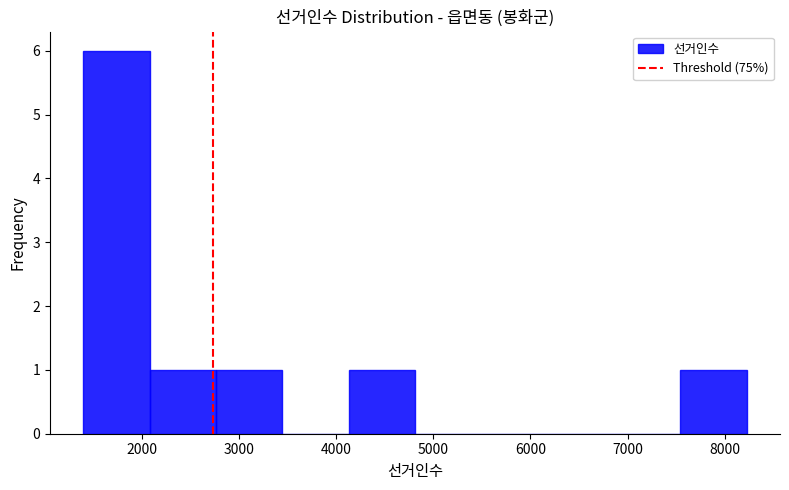

Reading left to right, transcribe this chart: for each bar, give the range it covers on the x-axis and its height. Neither the bar edges nor the heights are printed on the chart, so give them approximately, as read against the axes.

1400 to 2100: 6
2100 to 2800: 1
2800 to 3400: 1
3400 to 4100: 0
4100 to 4800: 1
4800 to 5500: 0
5500 to 6200: 0
6200 to 6900: 0
6900 to 7500: 0
7500 to 8200: 1